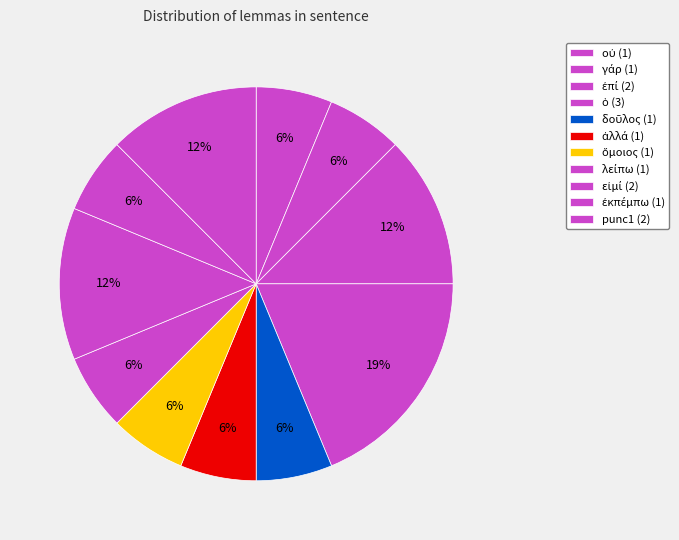

To the nearest percent, what is the difference between the largest and smallest slice percentages?

12%